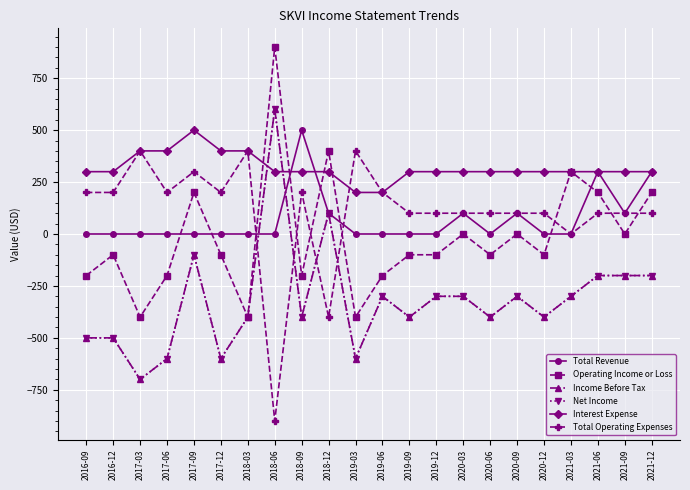

Does the chart have visible grid lines?

Yes